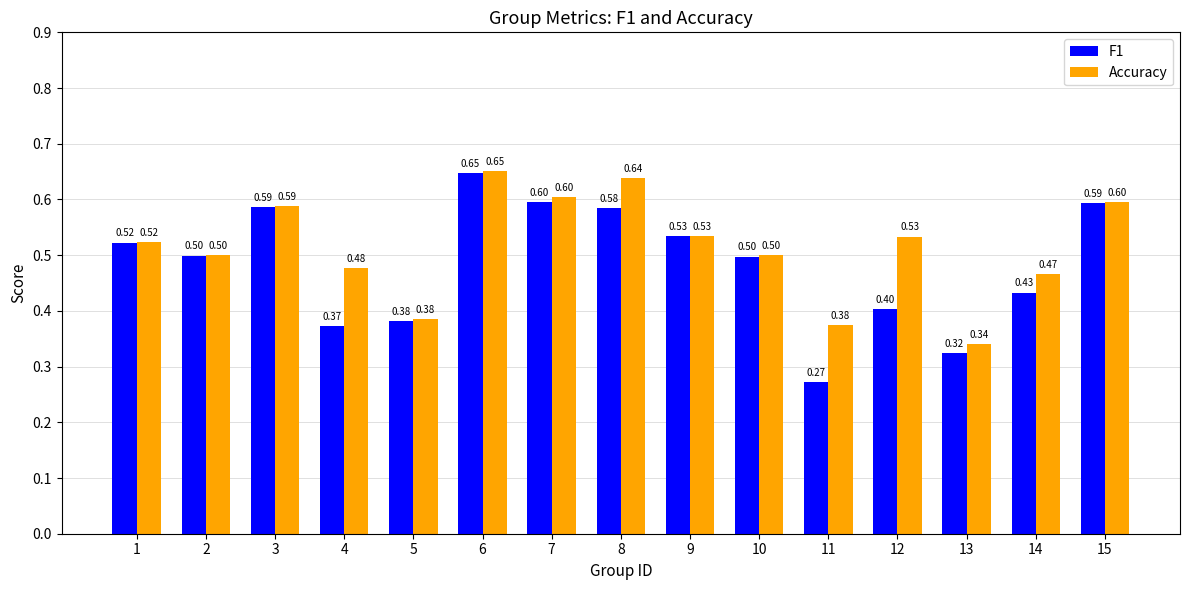

At which category is the sum across all series the highest?

6